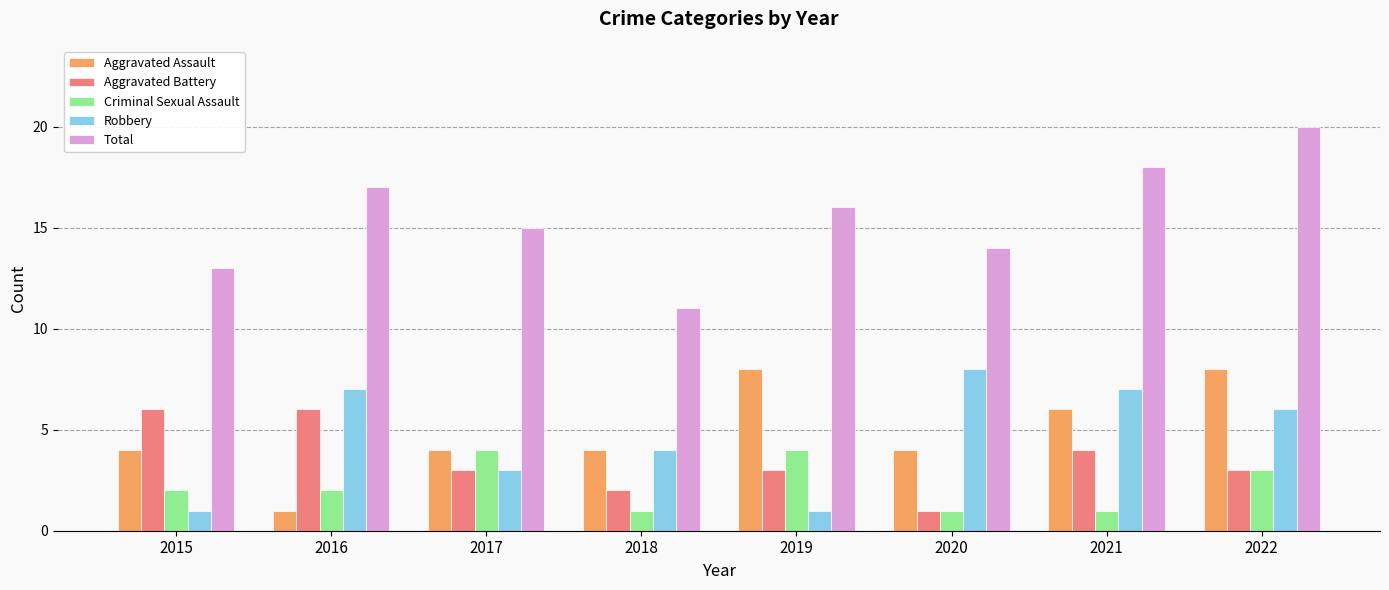

Reading right to left, extract all data points from this chart.

Aggravated Assault: 2022=8	2021=6	2020=4	2019=8	2018=4	2017=4	2016=1	2015=4
Aggravated Battery: 2022=3	2021=4	2020=1	2019=3	2018=2	2017=3	2016=6	2015=6
Criminal Sexual Assault: 2022=3	2021=1	2020=1	2019=4	2018=1	2017=4	2016=2	2015=2
Robbery: 2022=6	2021=7	2020=8	2019=1	2018=4	2017=3	2016=7	2015=1
Total: 2022=20	2021=18	2020=14	2019=16	2018=11	2017=15	2016=17	2015=13